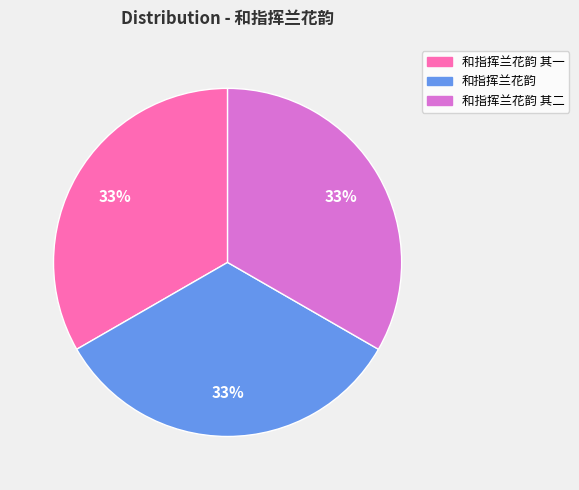

To the nearest percent, what is the average slice percentage?

33%